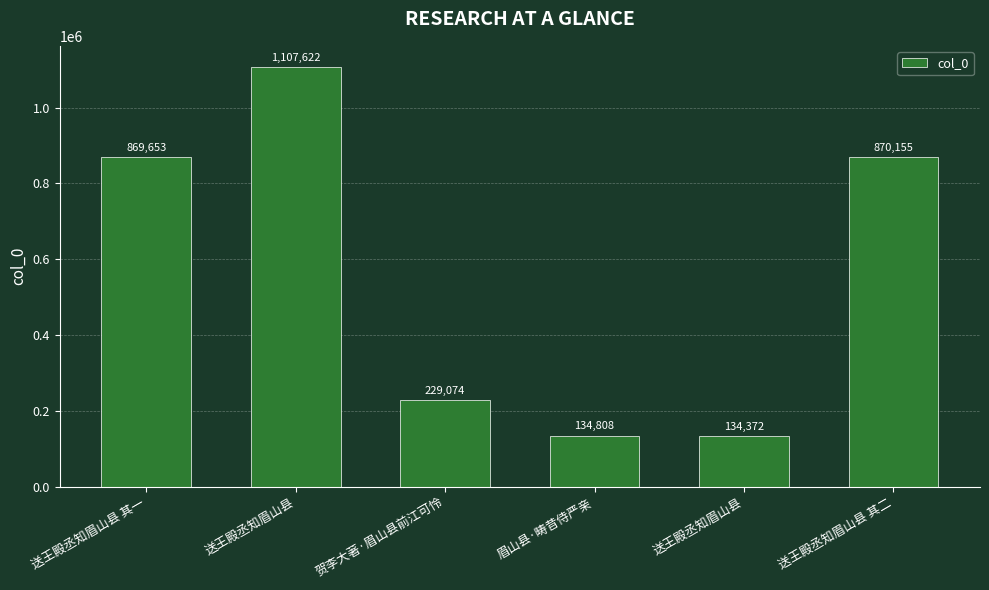

How many bars are there in total?

6